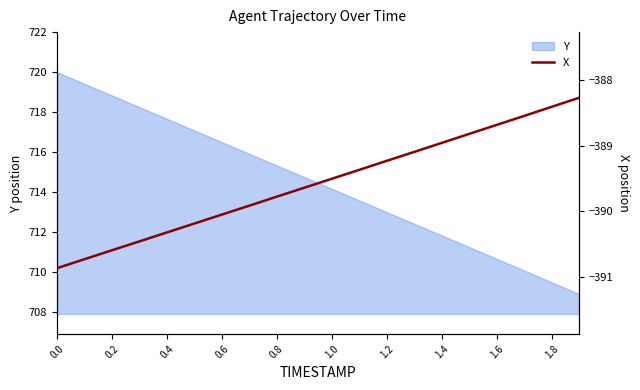

What is the highest value of the Y series?

720.0